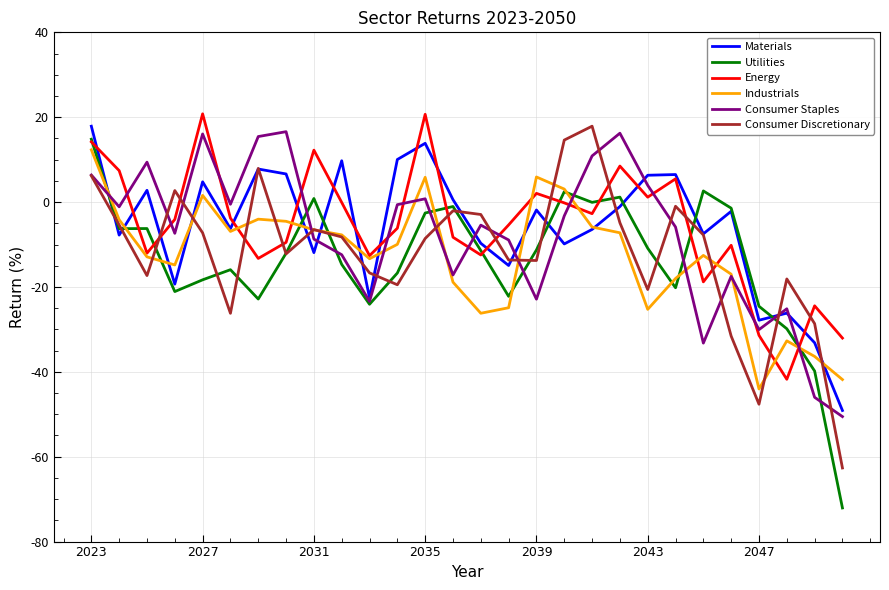

What is the maximum value for Materials?

17.9